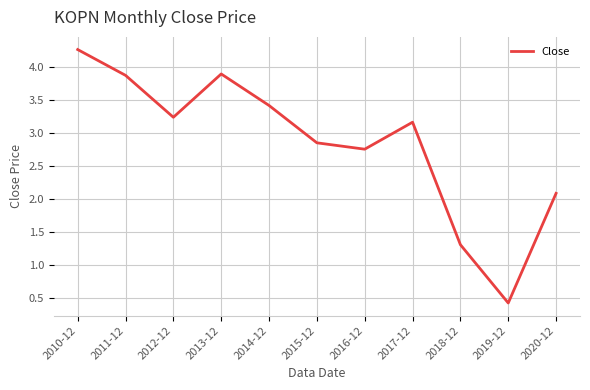

What is the smallest value displayed?

0.4